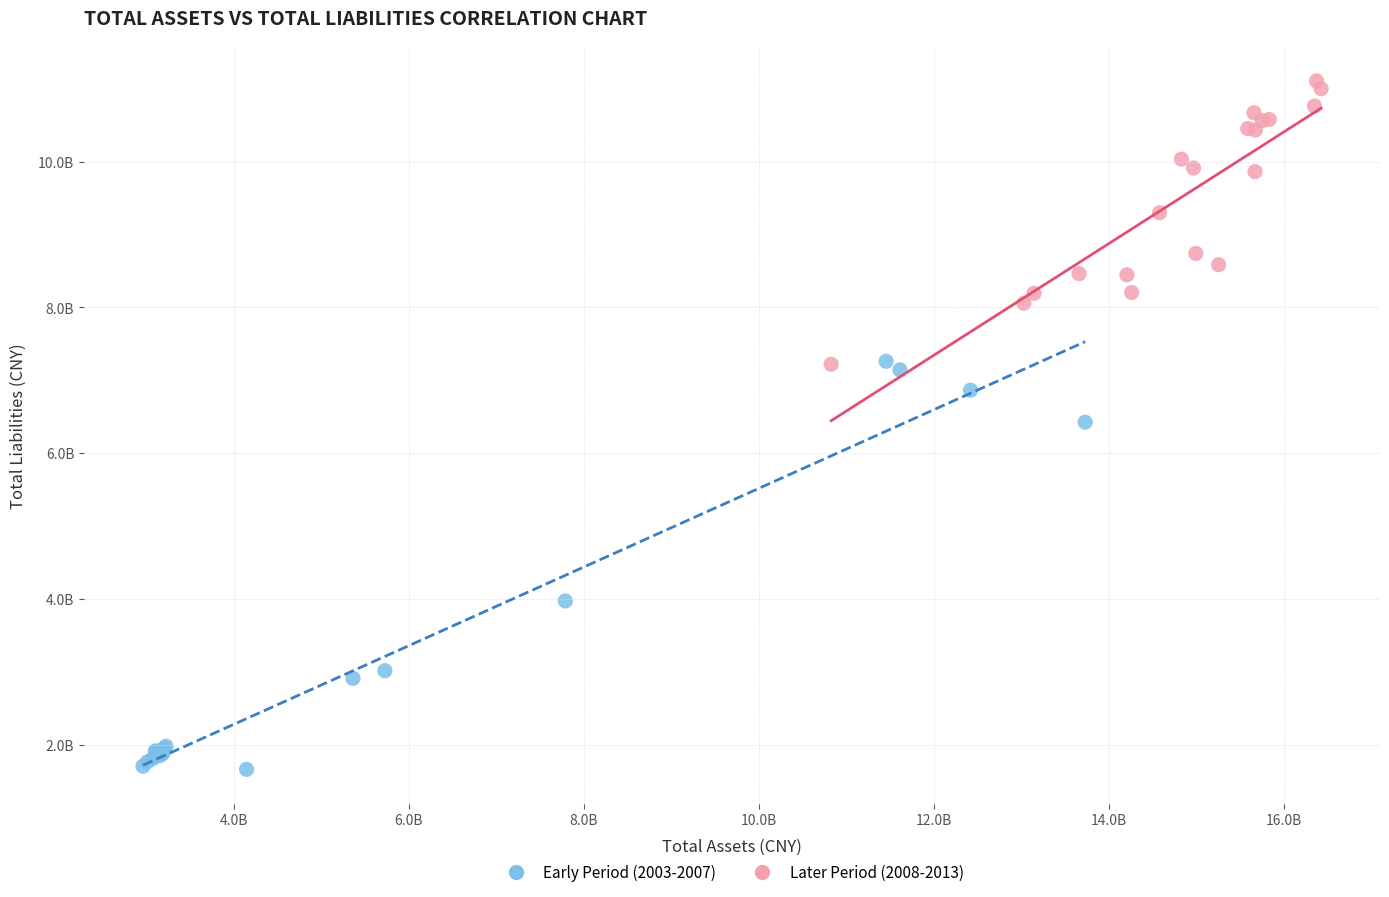

Which series has the largest Y range (max minus min)?

Early Period (2003-2007)